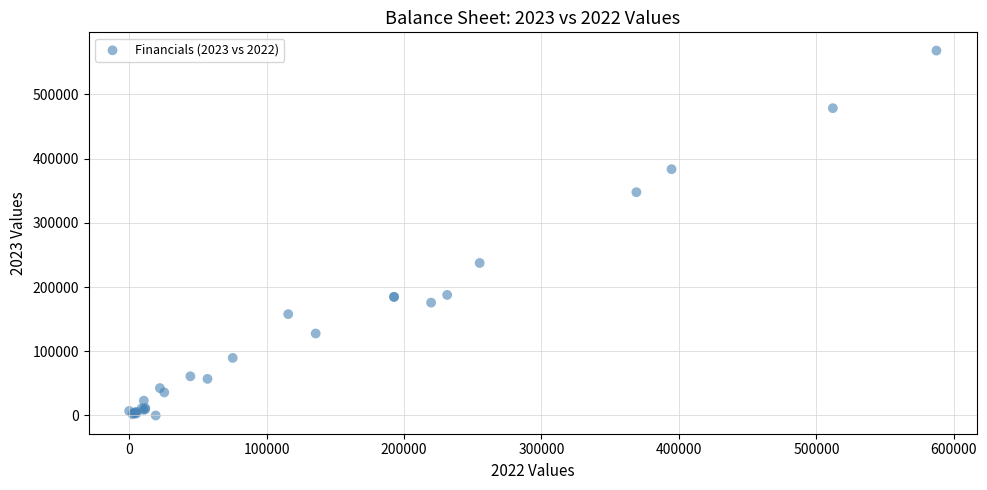

What Y value in the scatter plot is closest to 284037?

237402